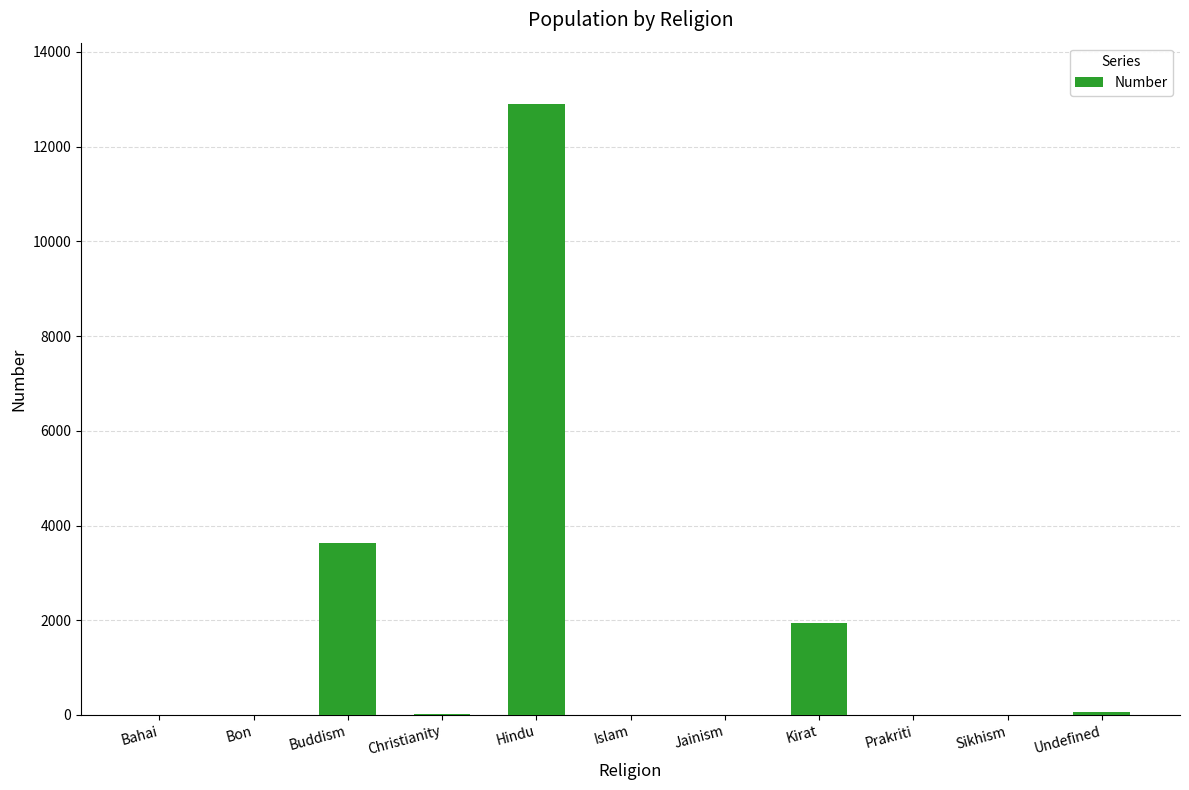

Is it true that the value at Sikhism is 7059?

False